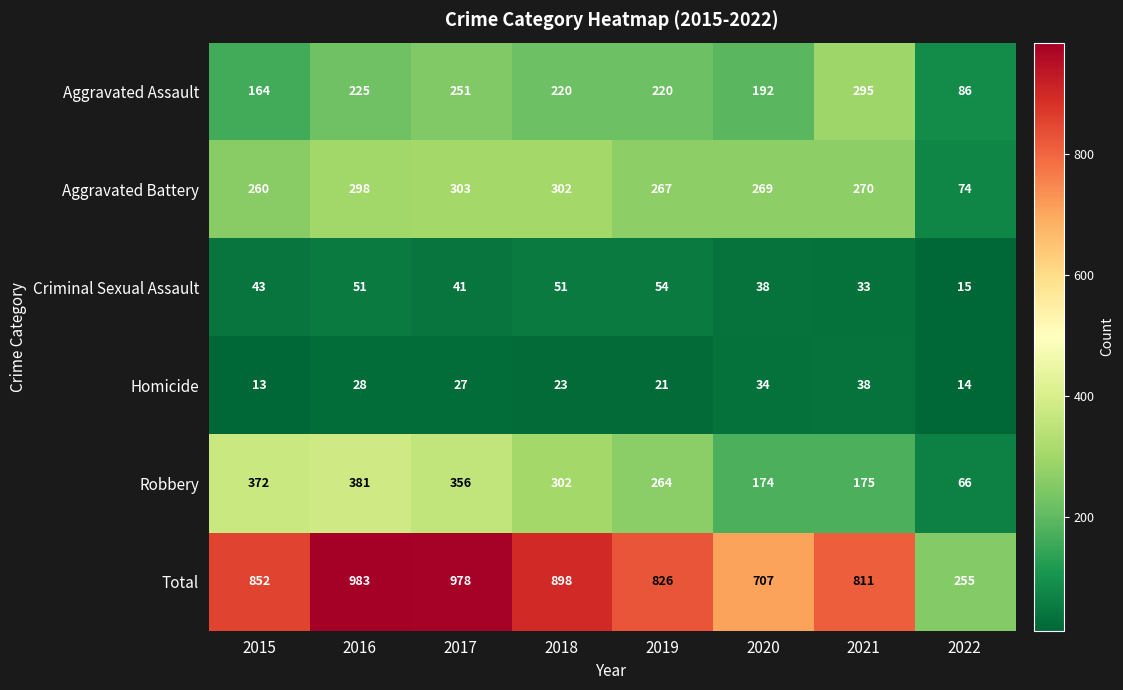

What is the difference between the Total values at 2016 and 2019?

157